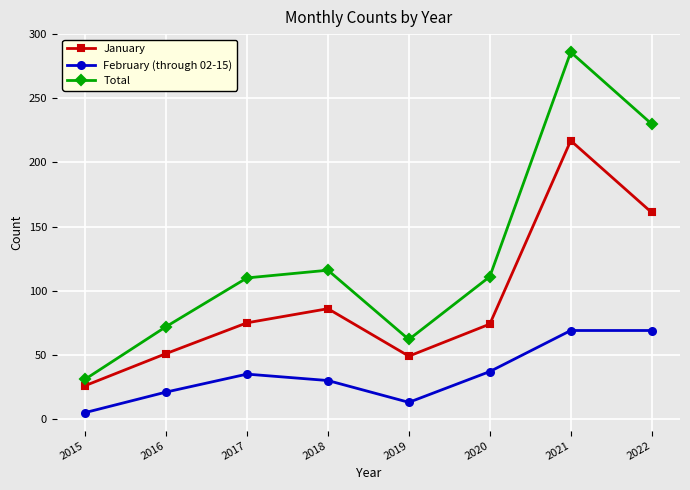

Is the value of Total at 2015 greater than the value of February (through 02-15) at 2020?

No